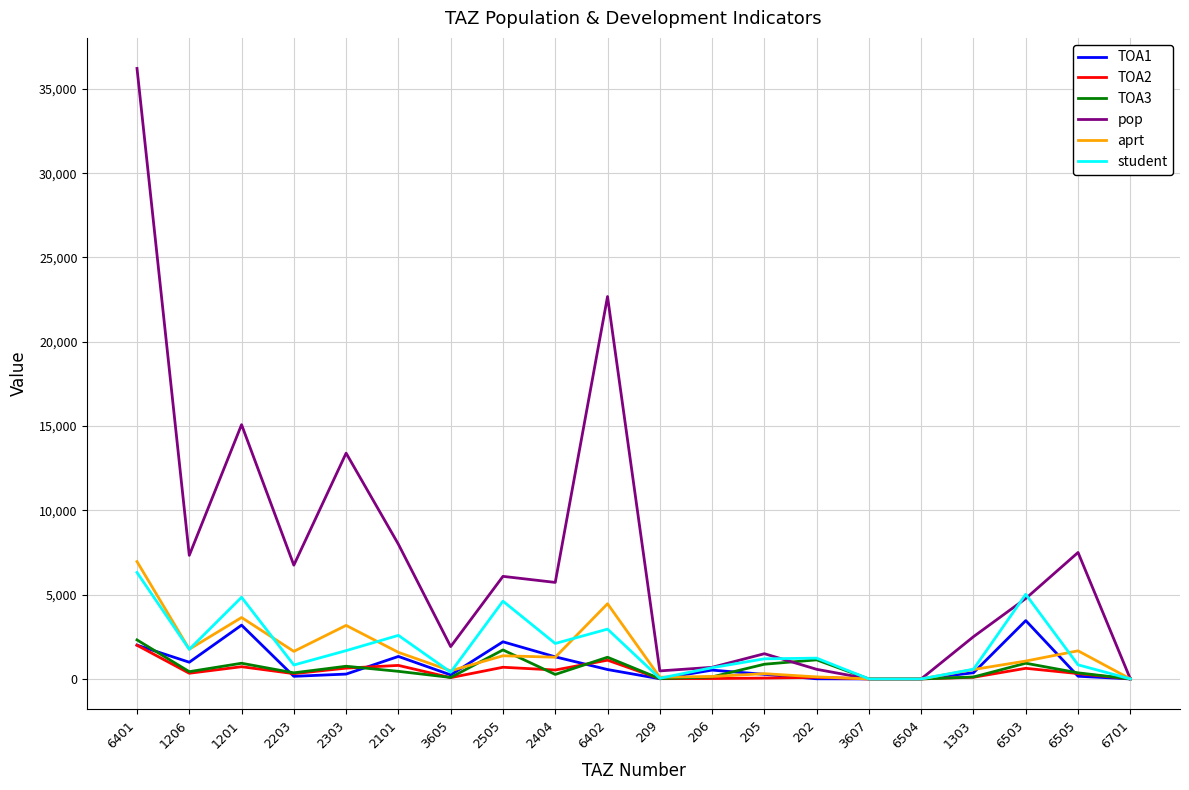

At which category does the chart reach its peak across all series?

6401